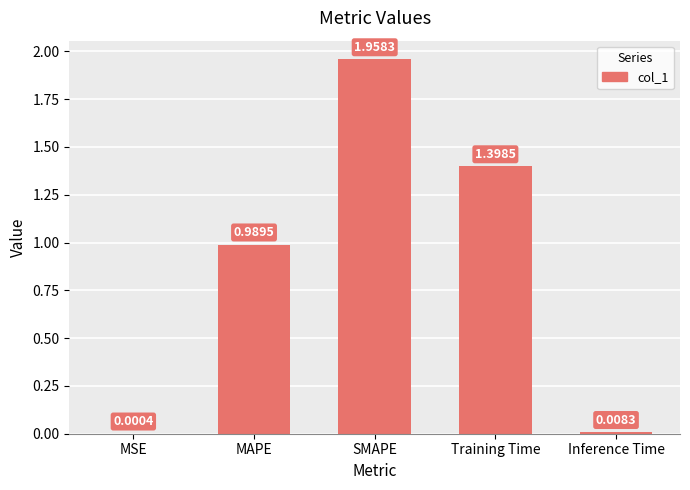

What is the sum of all values?

4.4